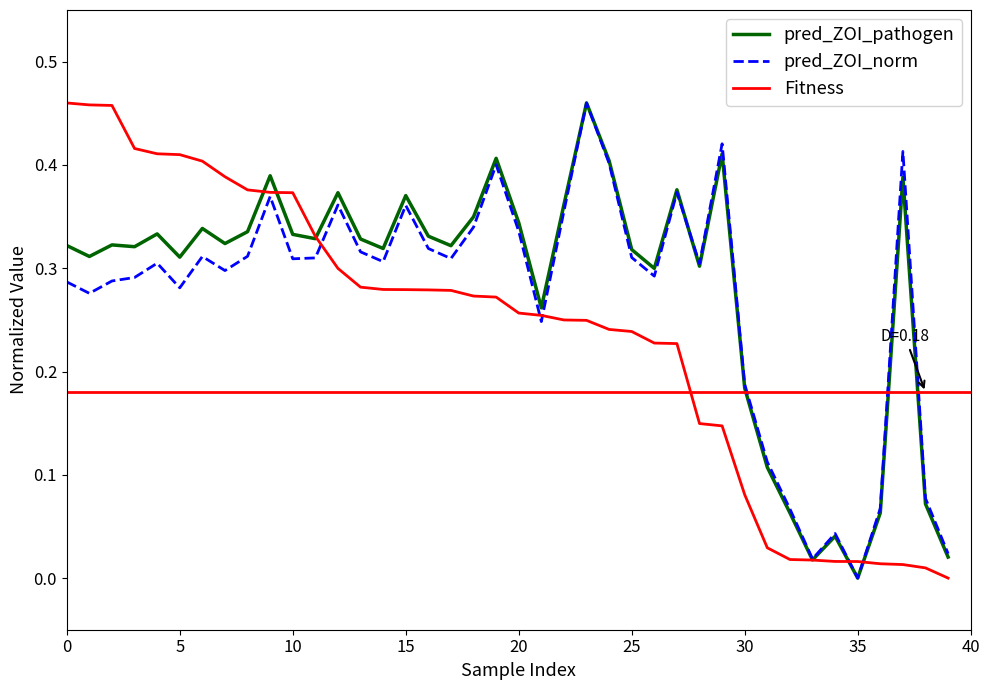

Count the number of categories in the chart.

40